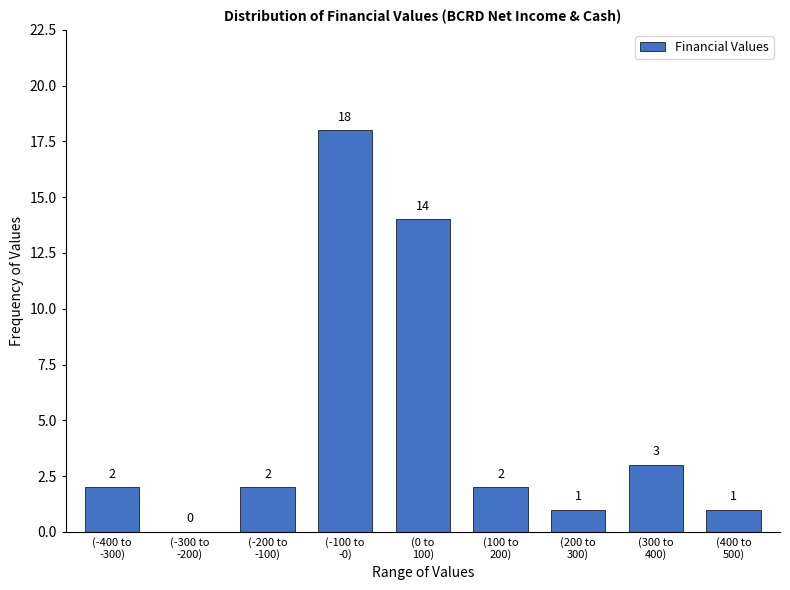

What is the sum of all values?

43